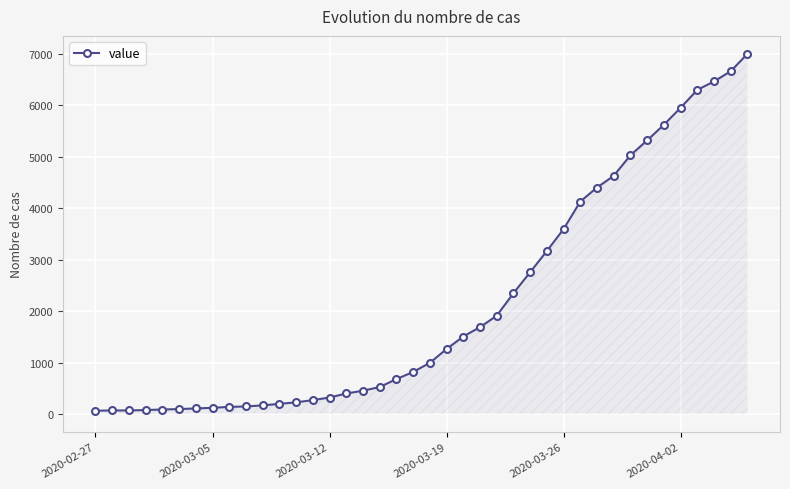

What is the greatest value displayed?

6995